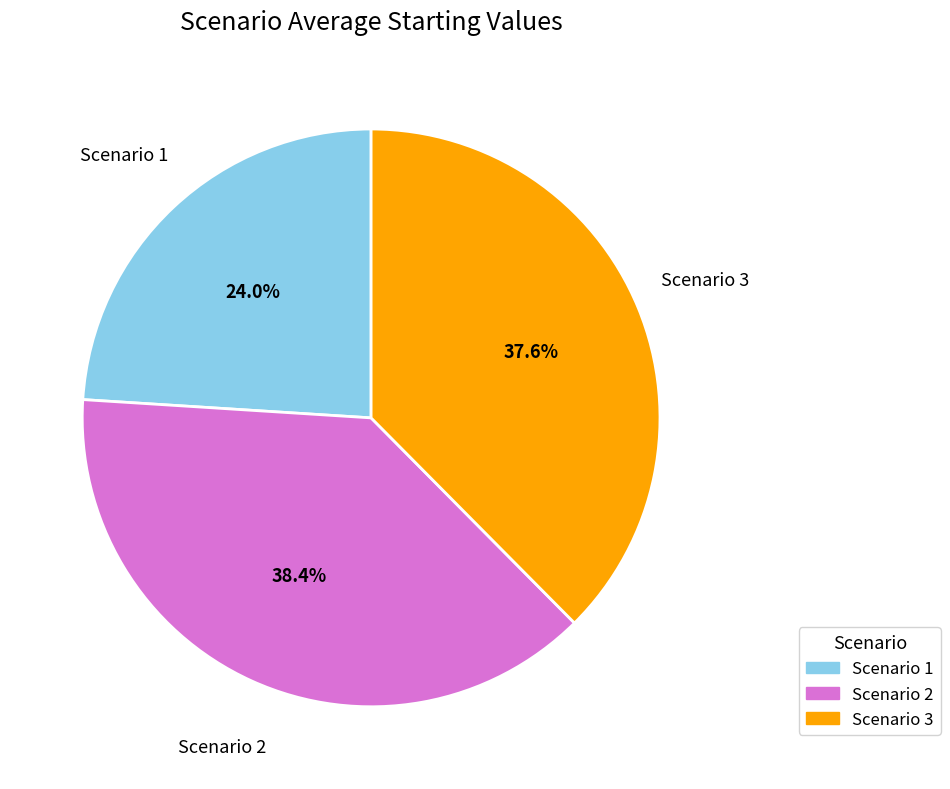

To the nearest percent, what percentage of the pie is Scenario 2?

38%